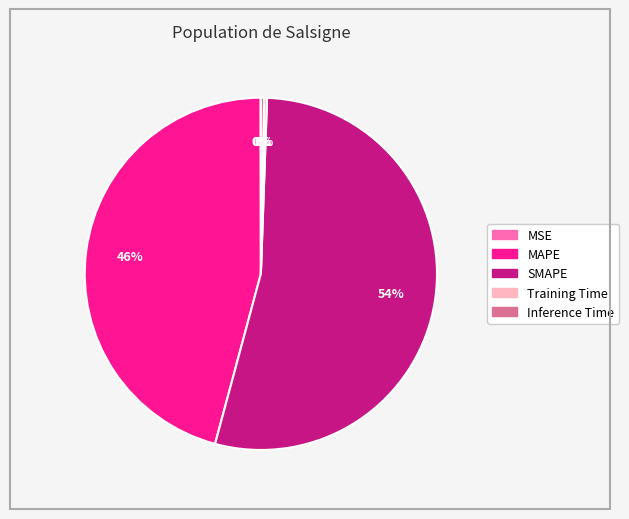

To the nearest percent, what is the average slice percentage?

20%